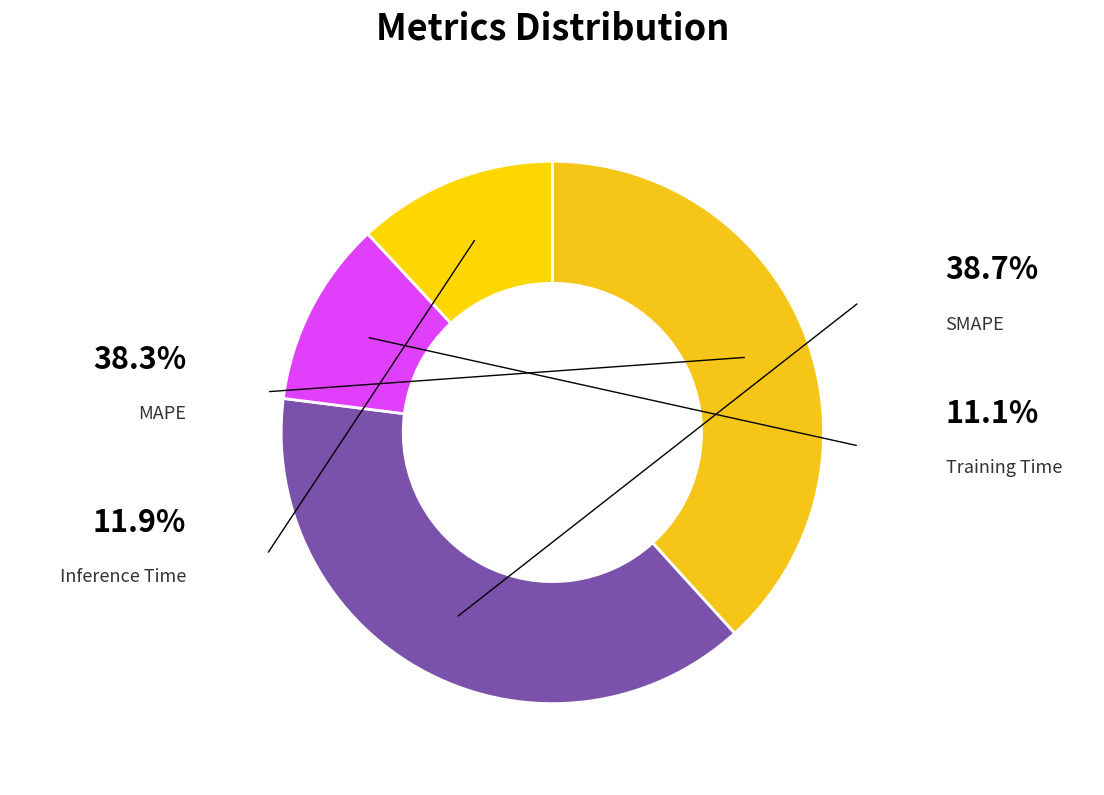

Which category has the biggest portion of the pie?

SMAPE